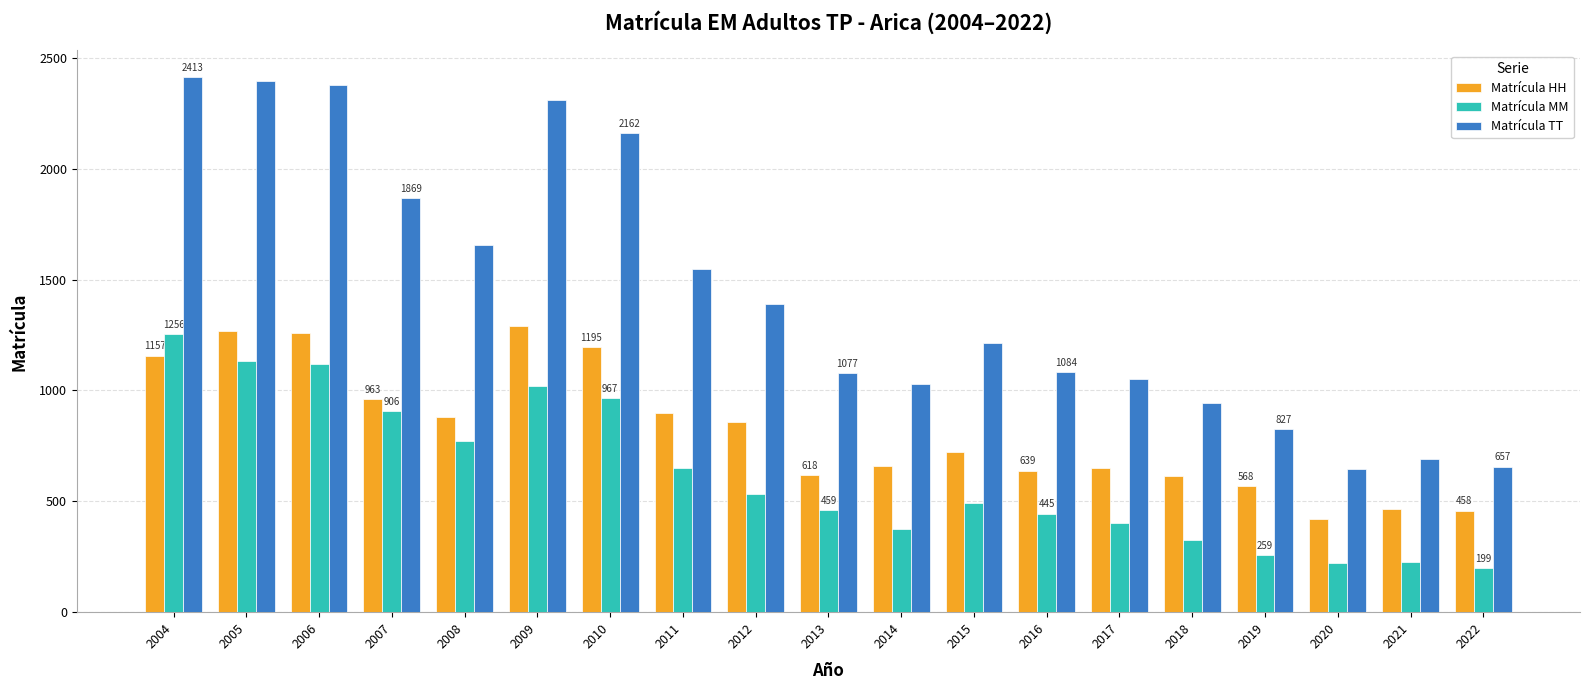

Are the bars horizontal?

No